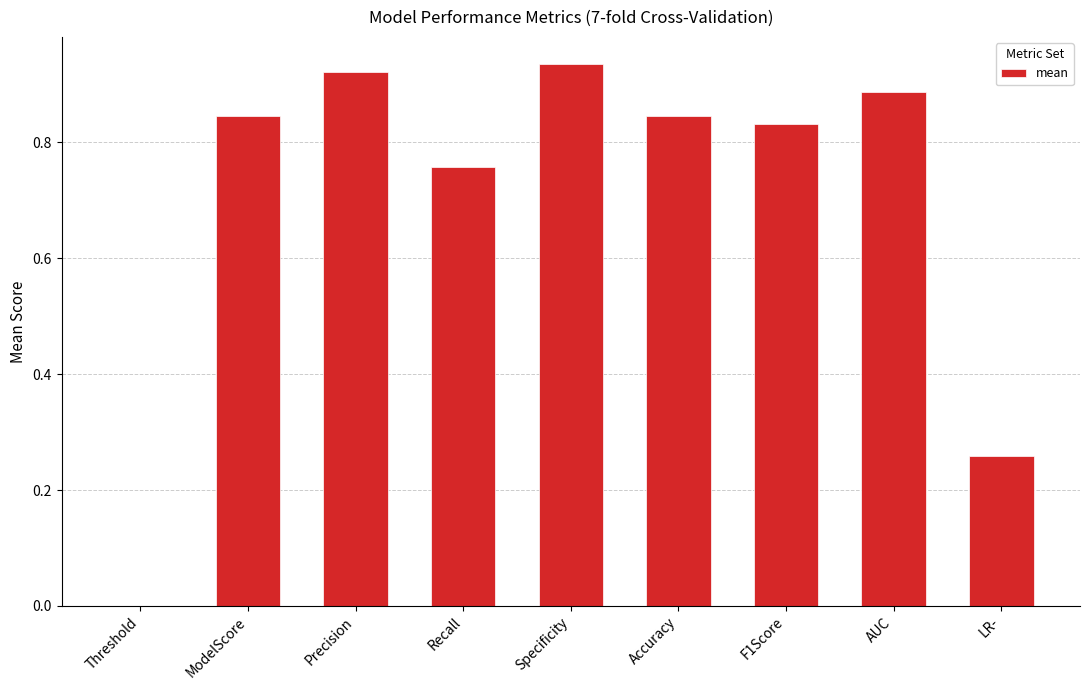

Which has a higher value, LR- or ModelScore?

ModelScore